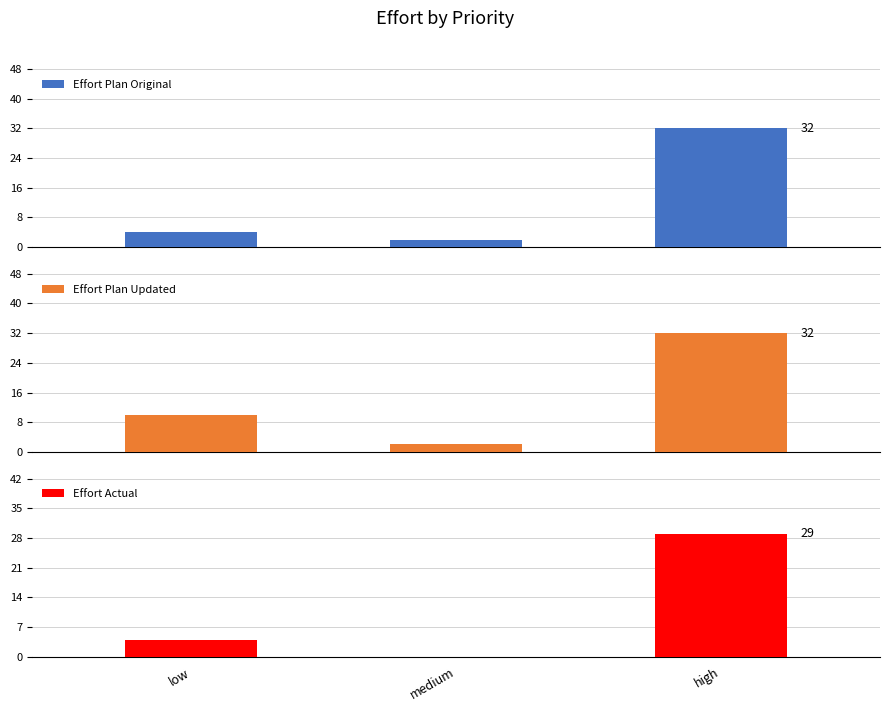

Does the chart contain any negative values?

No